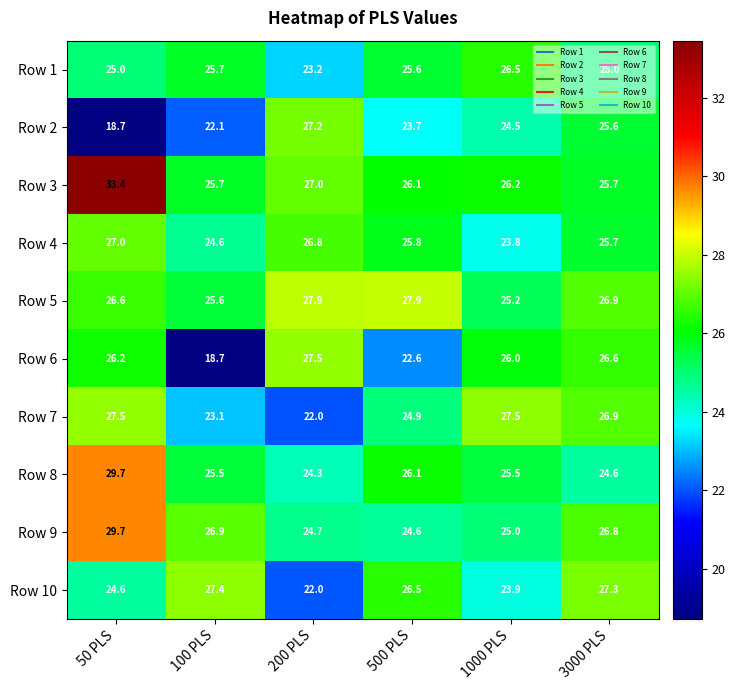

What is the average value of the Row 5 series?

26.7